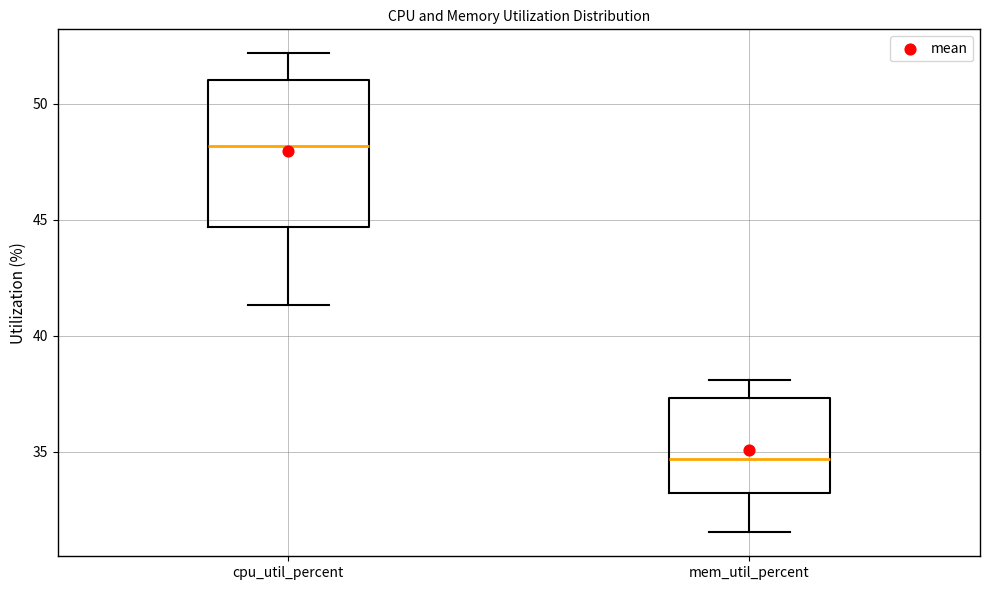

Which box's median line is the lowest?

mem_util_percent